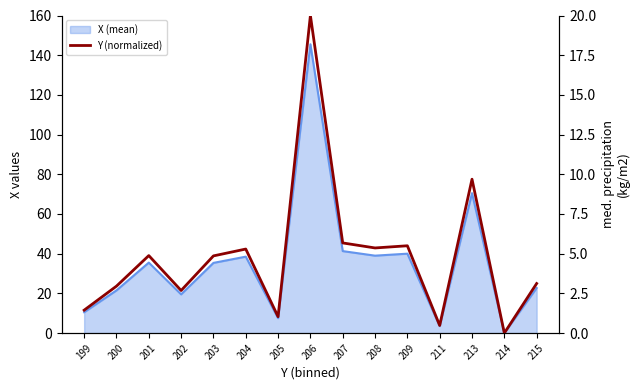

What is the ratio of the value at 202 to the value at 208?

0.5